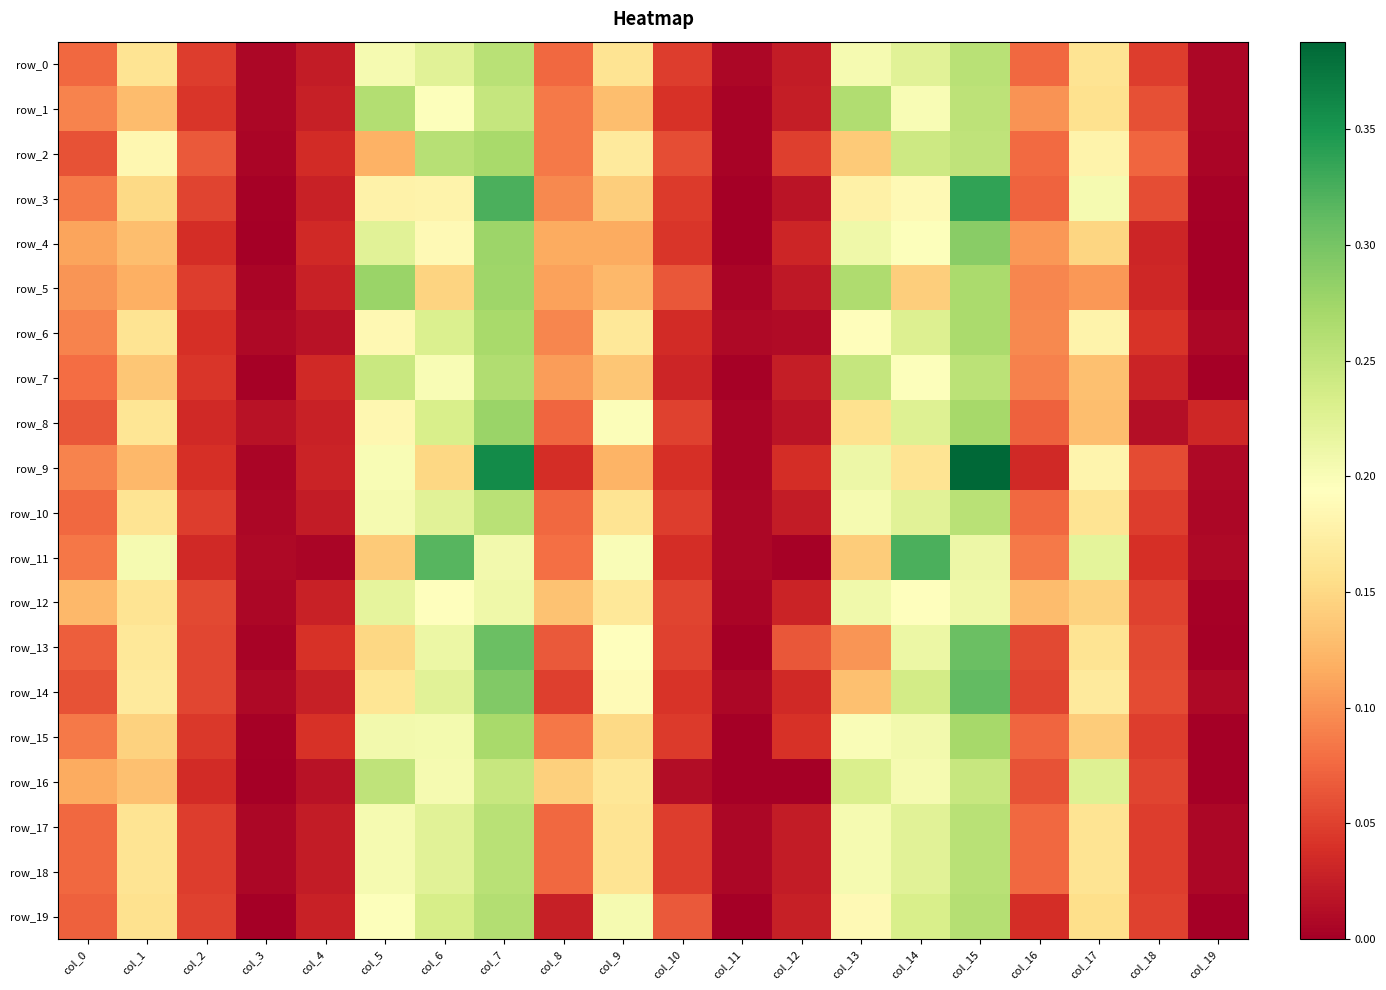

At how many categories does at least one series exceed 0?

20